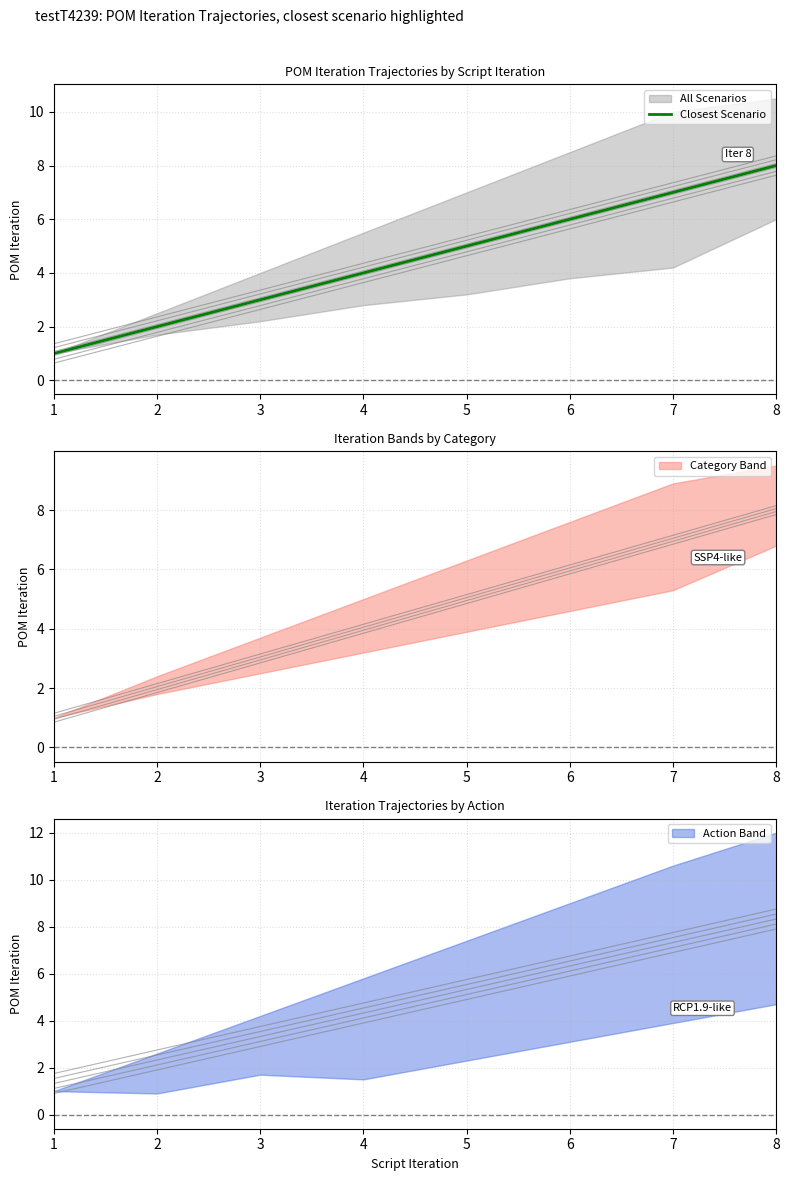

Is it true that the value at 2 is 1?

False